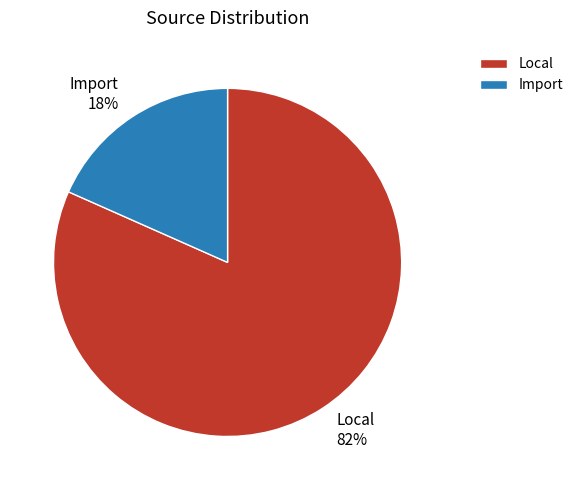

Rank the categories by value from highest to lowest.

Local, Import